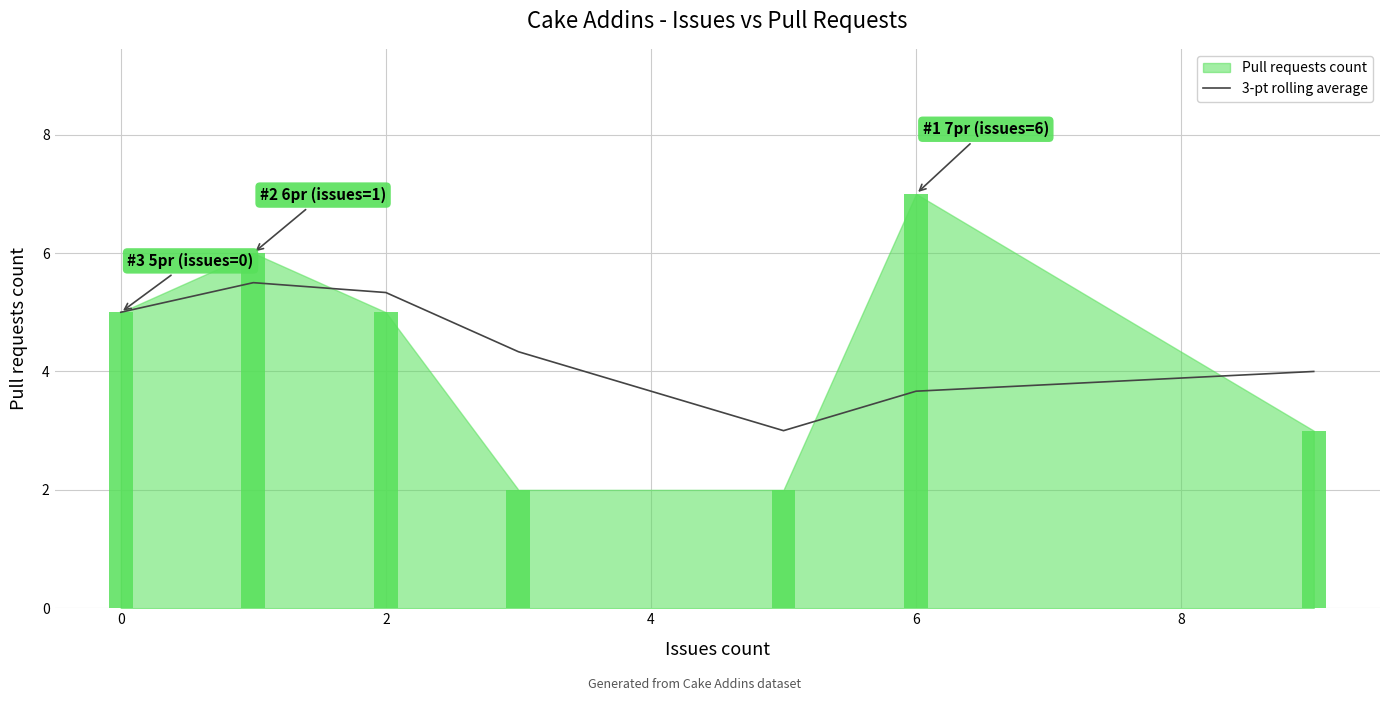

True or false: 3-pt rolling average has a value of 2.1 at 2.

False